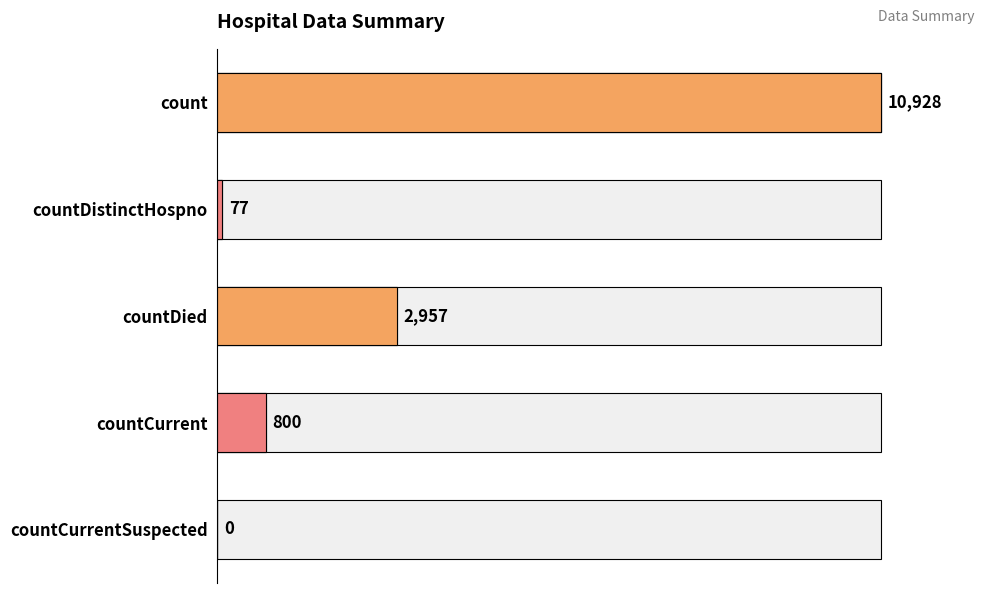

What is the value of the 2nd bar from the left?

77